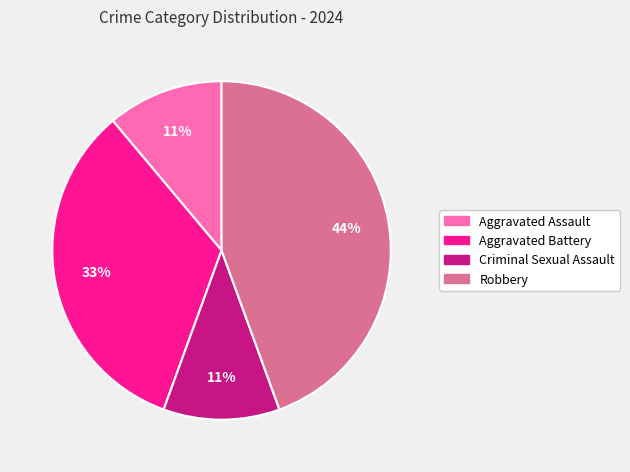

To the nearest percent, what is the combined percentage of Criminal Sexual Assault and Robbery?

56%